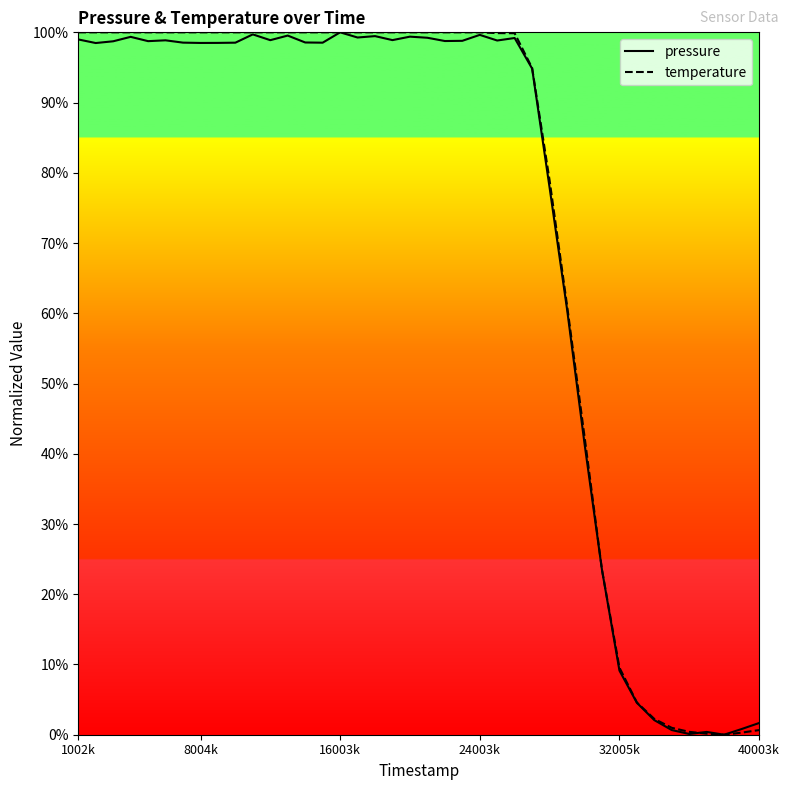

Rank the series by their average value, from highest to lowest.

temperature, pressure